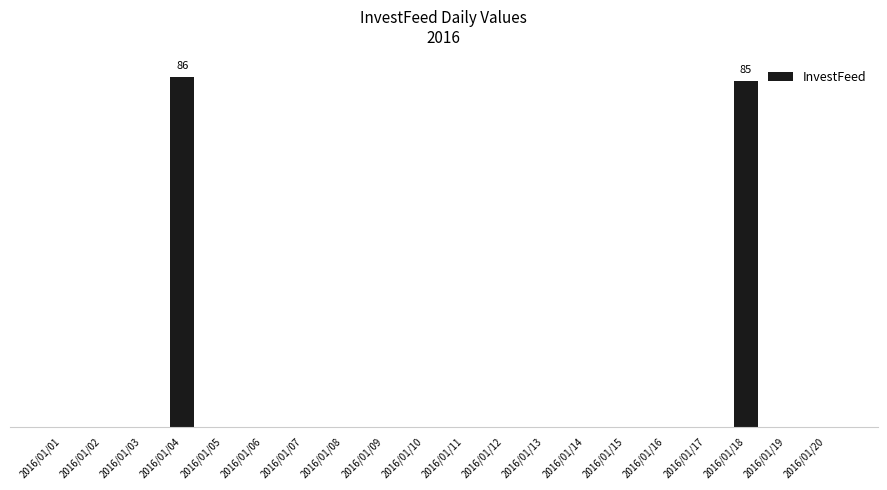

Are the bars horizontal?

No